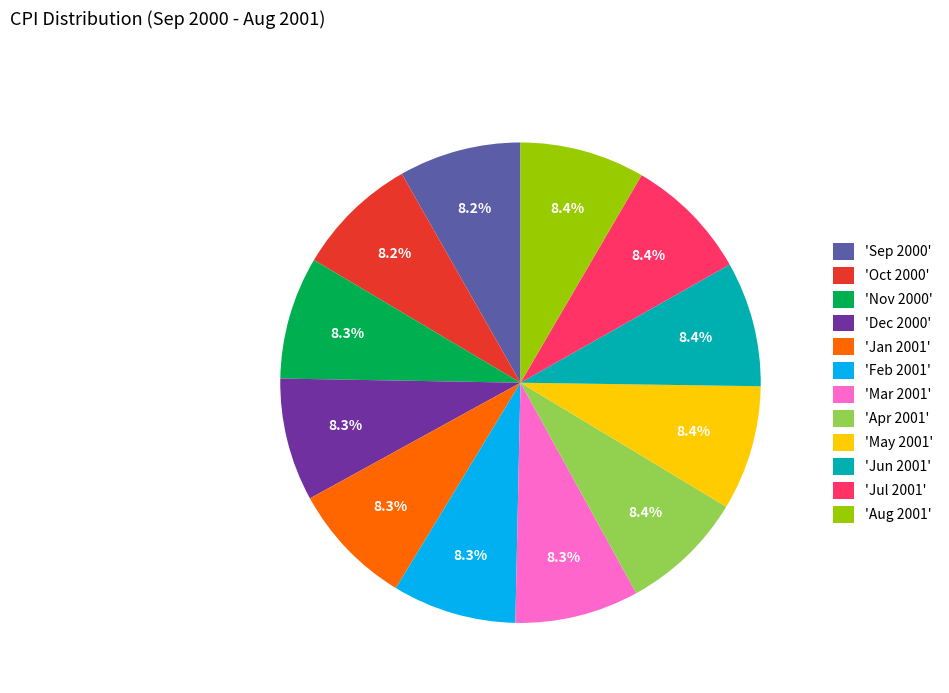

Combined, do 'Apr 2001' and 'May 2001' account for over 50%?

No